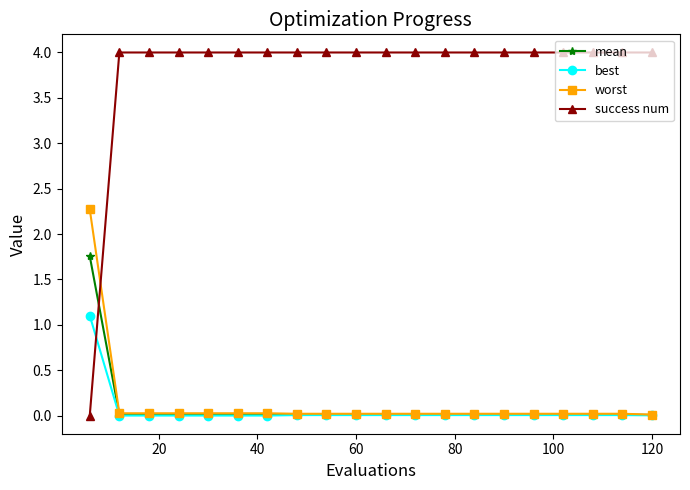

At how many categories does at least one series exceed 1?

20